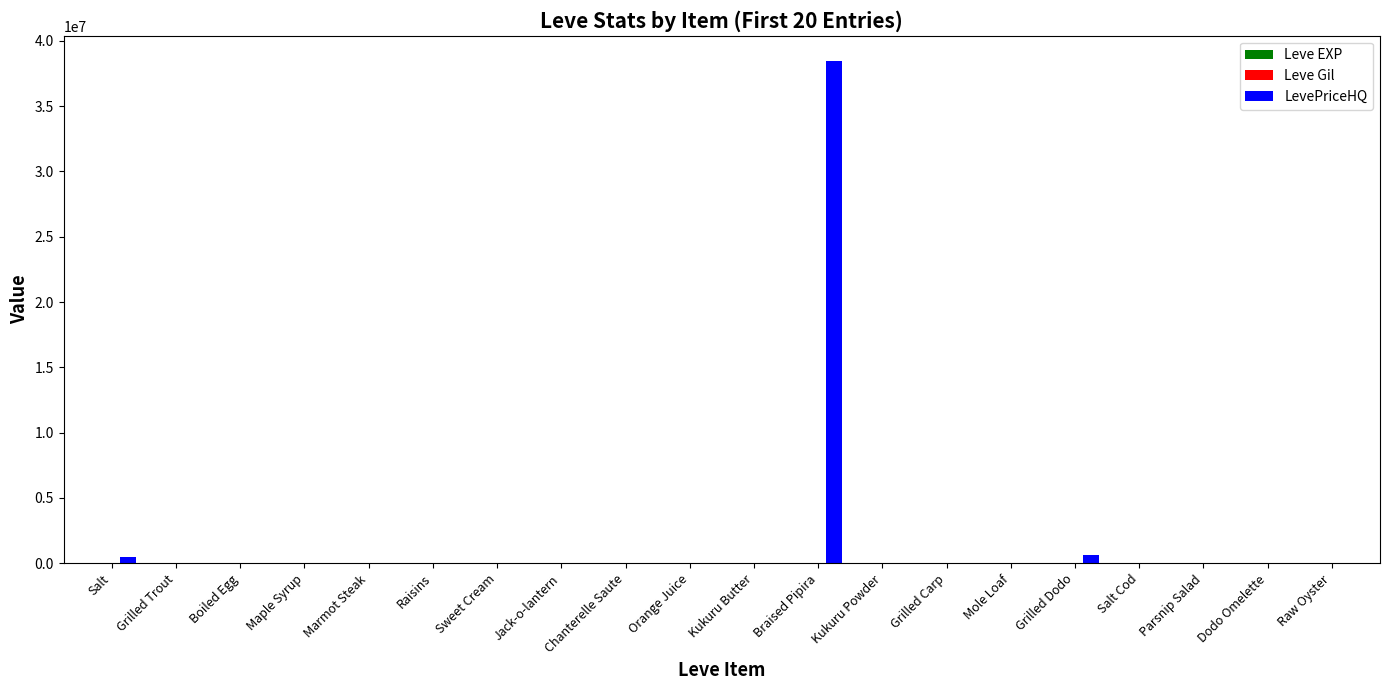

What is the greatest value displayed?

38462694.0